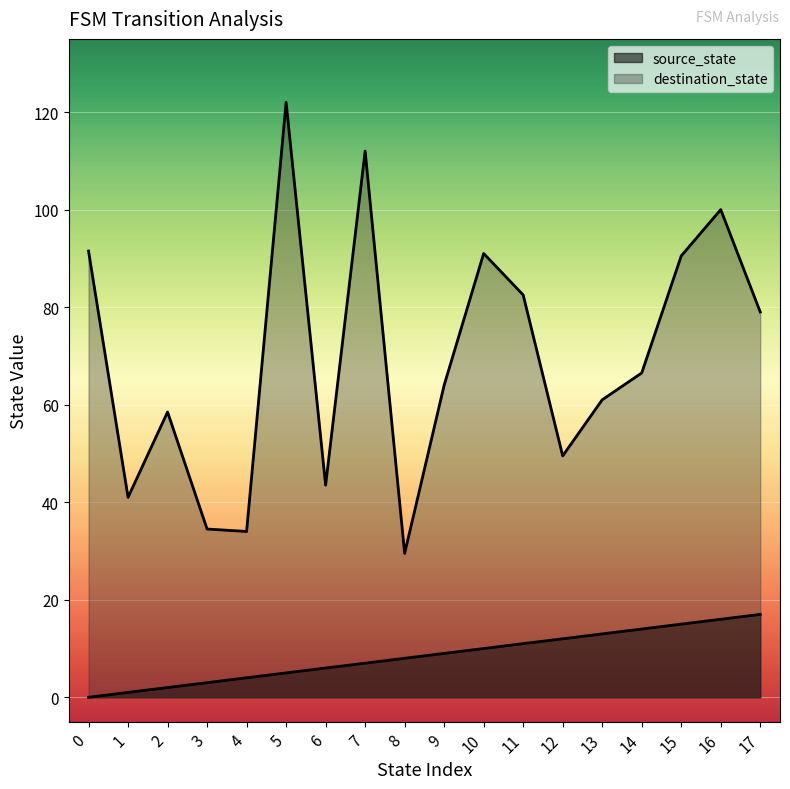

How many lines are shown in the chart?

2